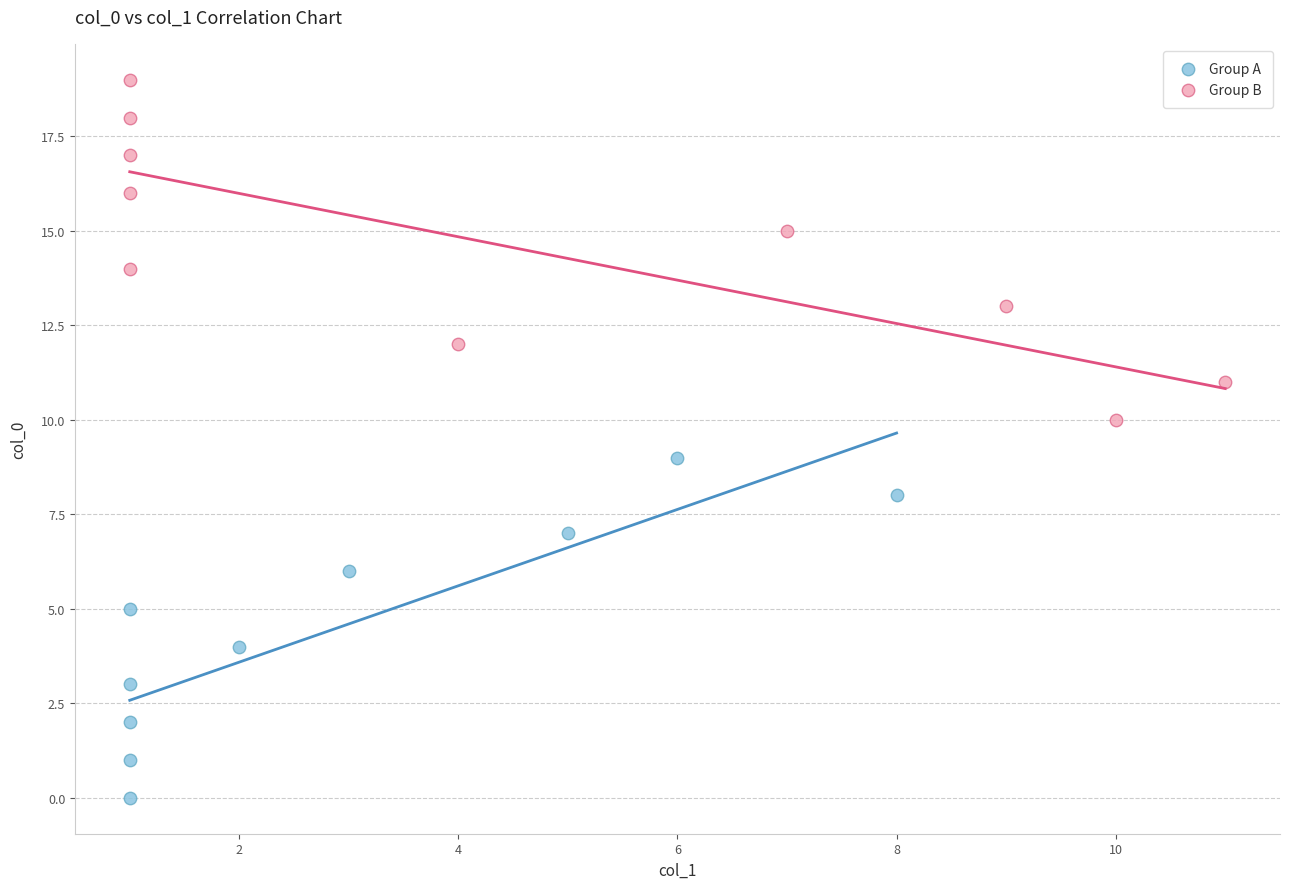

Which series contains the lowest Y value?

Group A